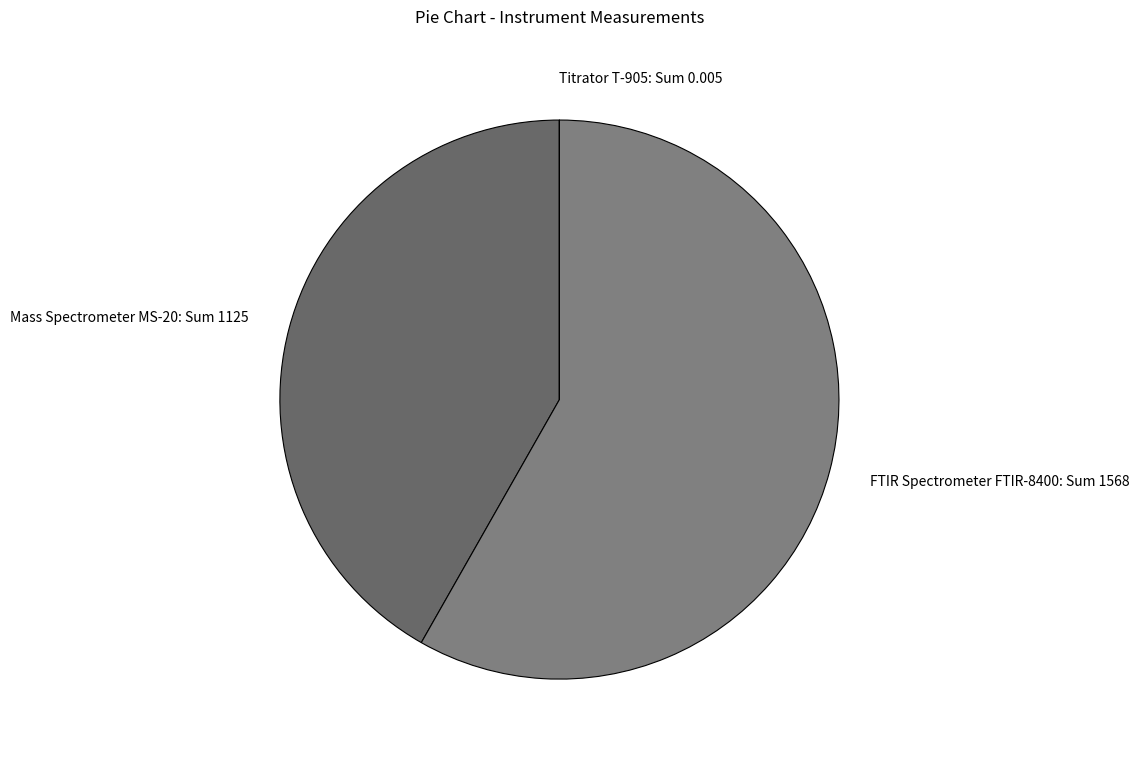

What is the largest slice in the pie chart?

FTIR Spectrometer FTIR-8400